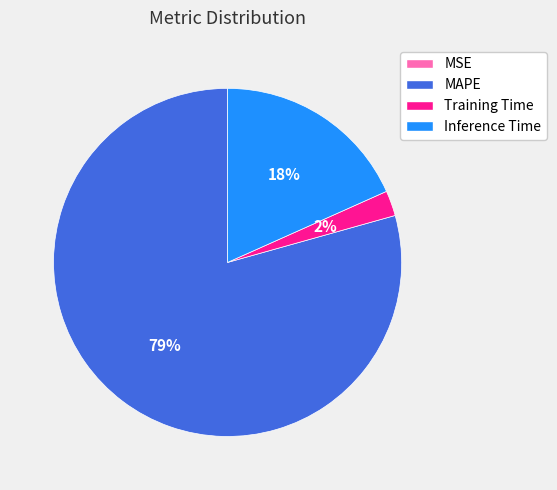

Is it true that MAPE is 79% of the pie?

True